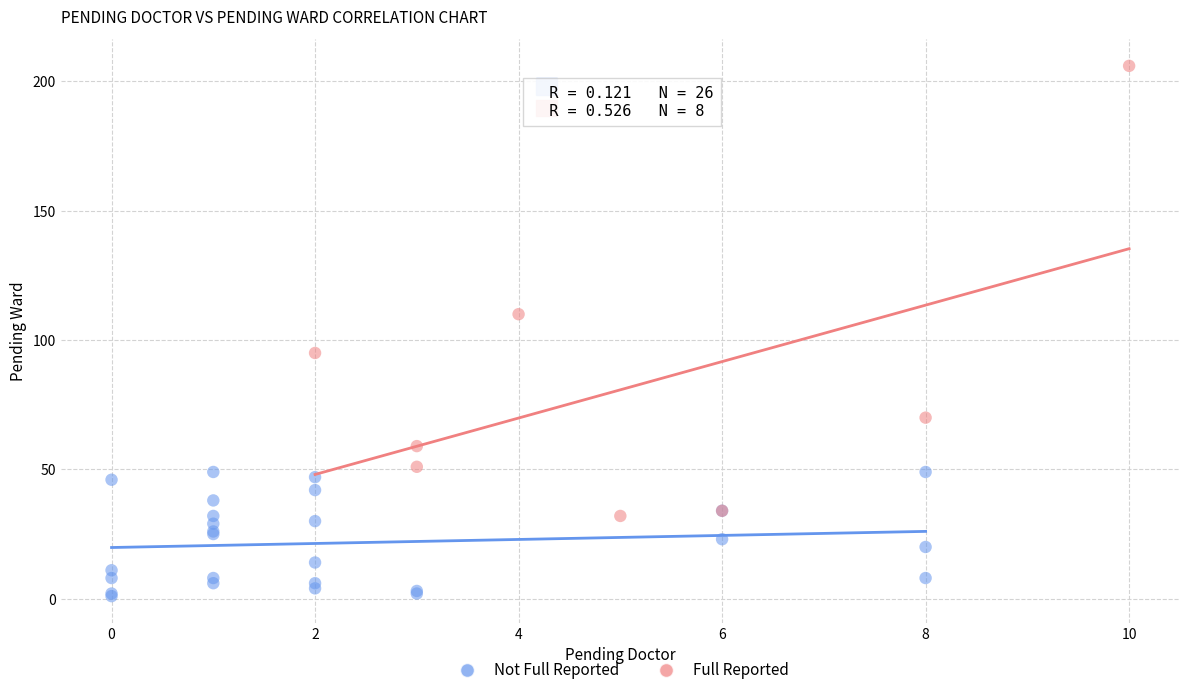

Which series reaches the maximum Y coordinate?

Full Reported